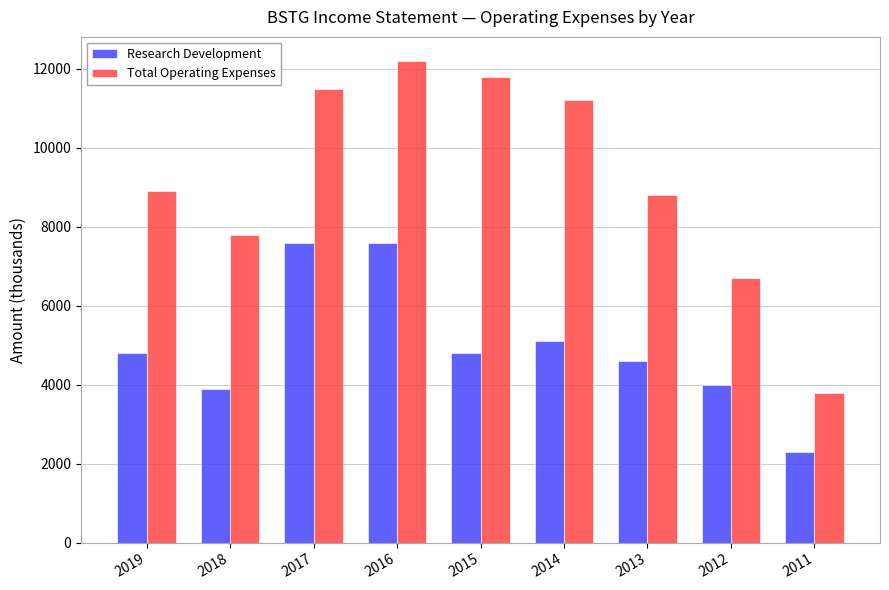

At how many categories does at least one series exceed 3250?

9